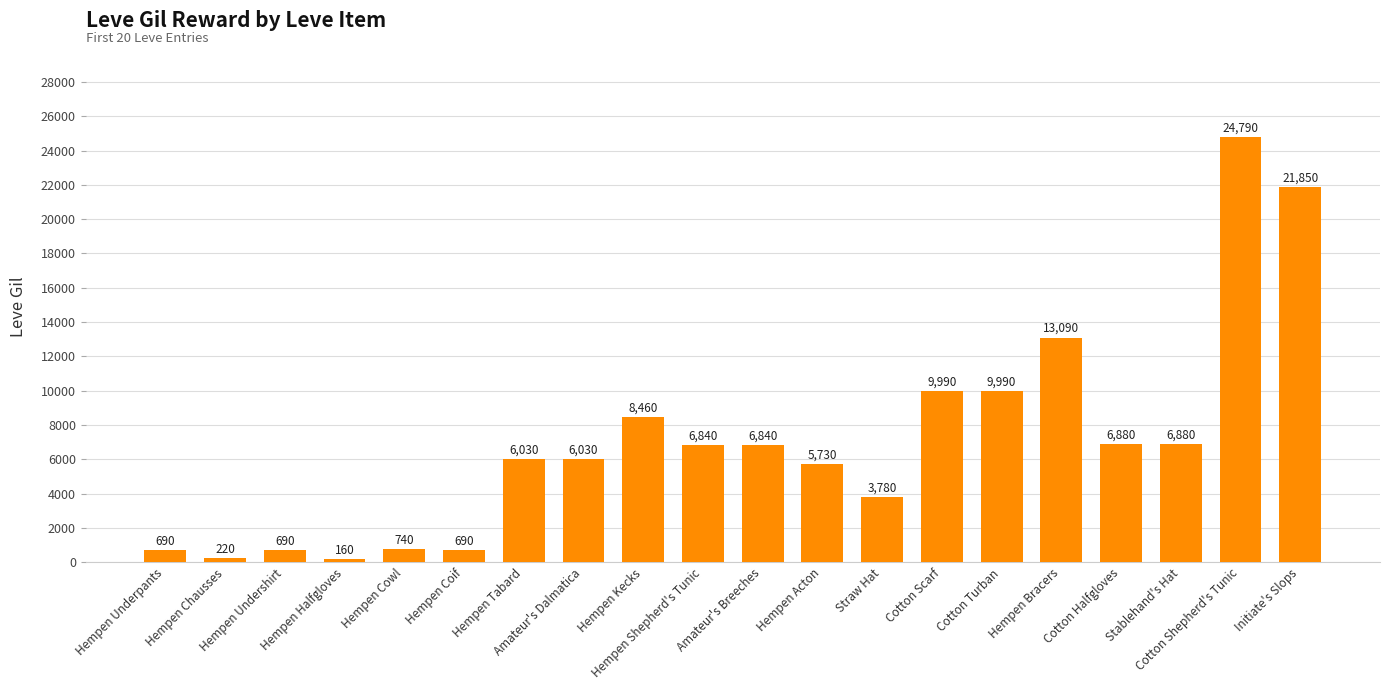

What is the value of the 16th bar from the left?

13090